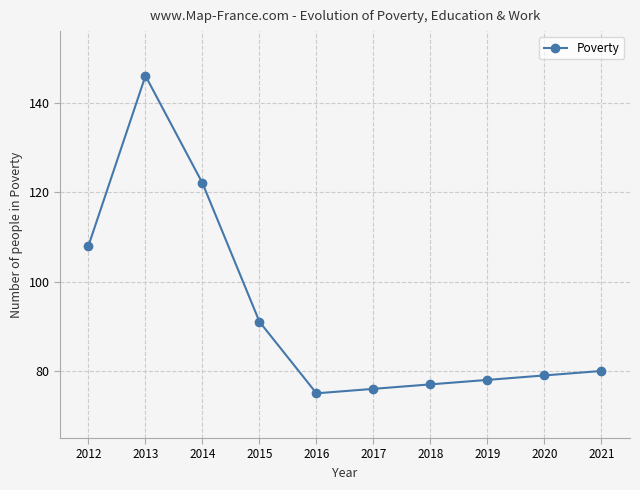

At which label is the value closest to 110?

2012